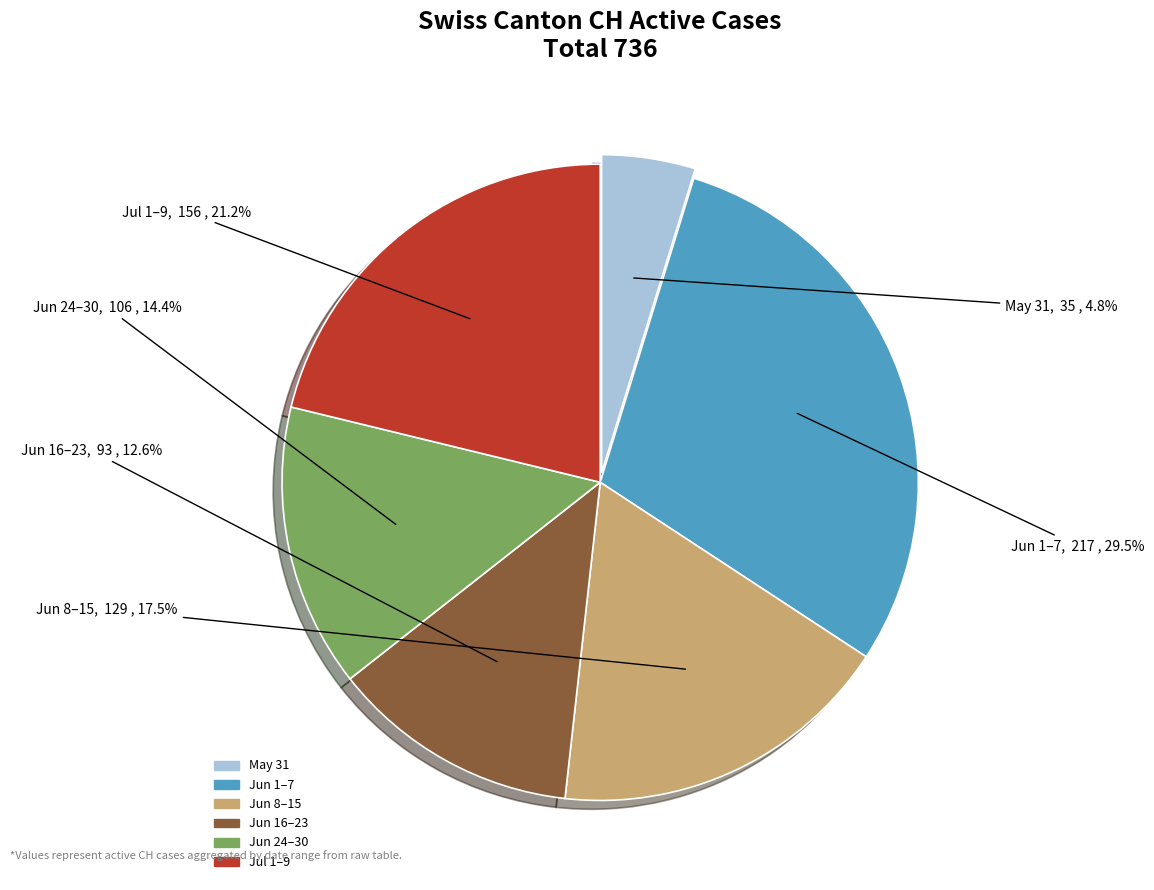

Is there any slice that represents more than half of the pie?

No